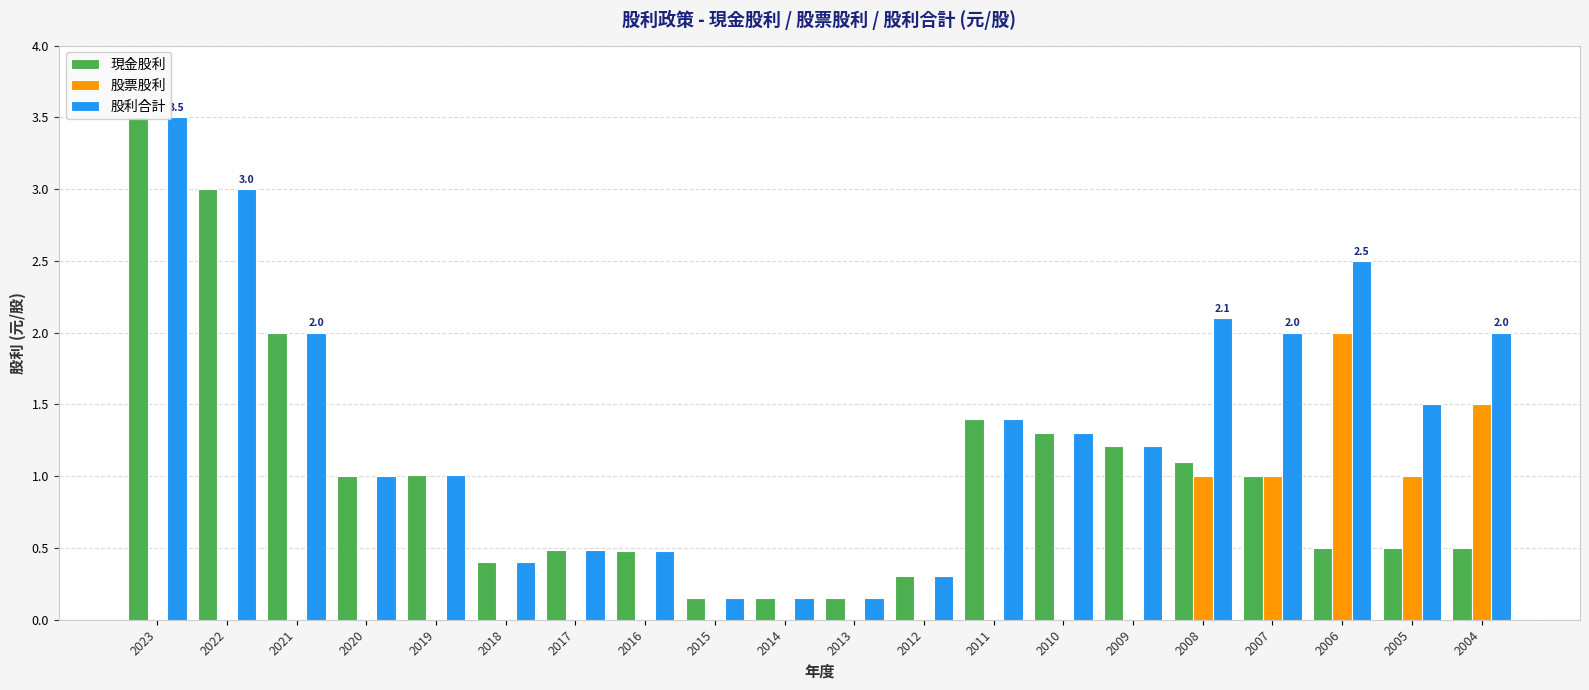

Reading left to right, what are all the values shown in this chart?

現金股利: 3.5	3.0	2.0	1.0	1.0	0.4	0.5	0.5	0.2	0.1	0.1	0.3	1.4	1.3	1.2	1.1	1.0	0.5	0.5	0.5
股票股利: 0.0	0.0	0.0	0.0	0.0	0.0	0.0	0.0	0.0	0.0	0.0	0.0	0.0	0.0	0.0	1.0	1.0	2.0	1.0	1.5
股利合計: 3.5	3.0	2.0	1.0	1.0	0.4	0.5	0.5	0.2	0.1	0.1	0.3	1.4	1.3	1.2	2.1	2.0	2.5	1.5	2.0